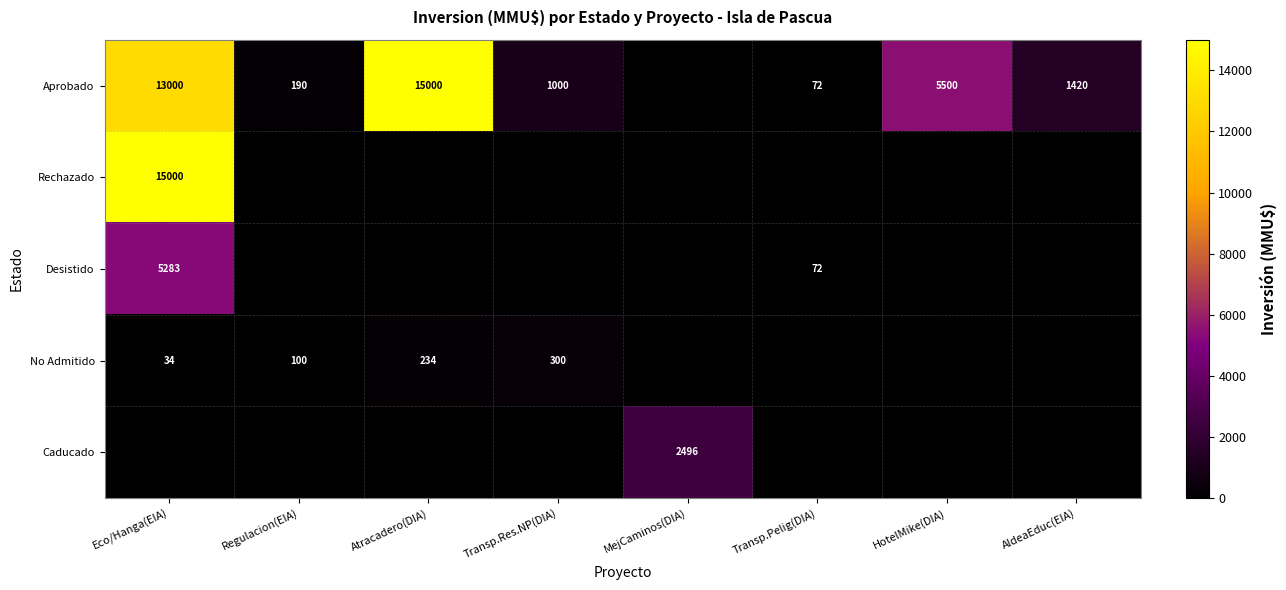

What is the difference between the highest and lowest values at Transp.Pelig(DIA)?

72